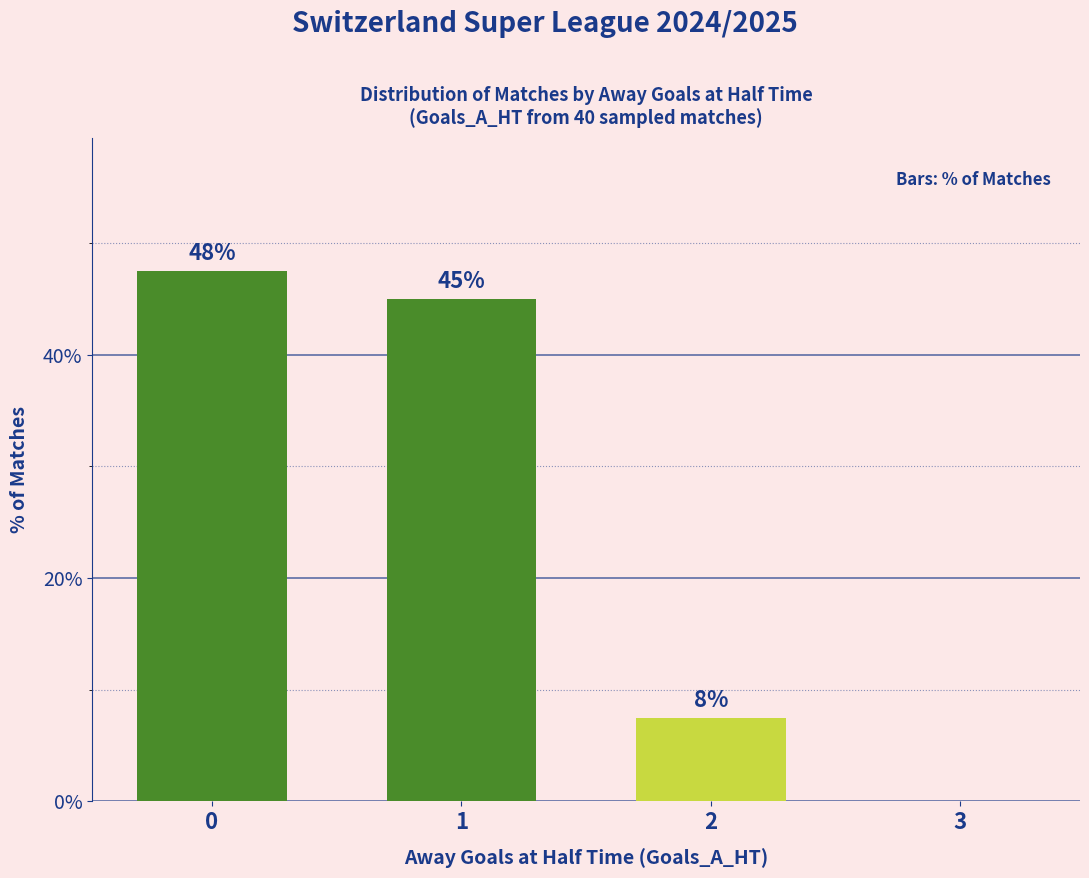

What is the change in value from 0 to 2?

-40.0